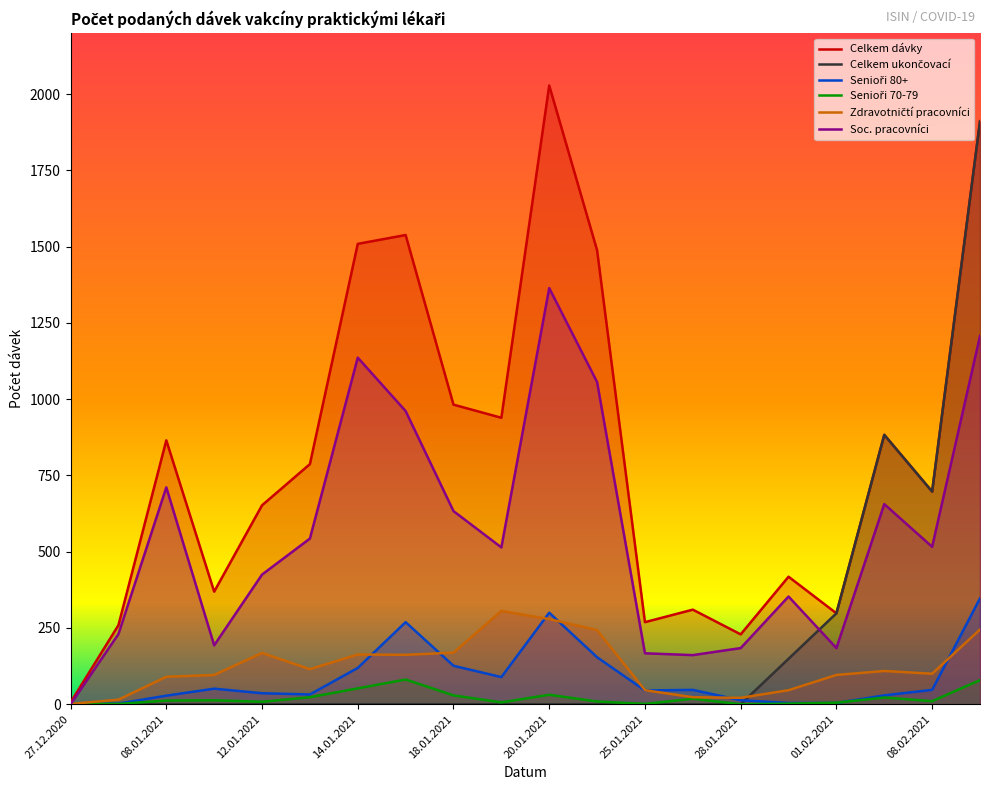

What is the spread (max minus min) of values at 25.01.2021?

269